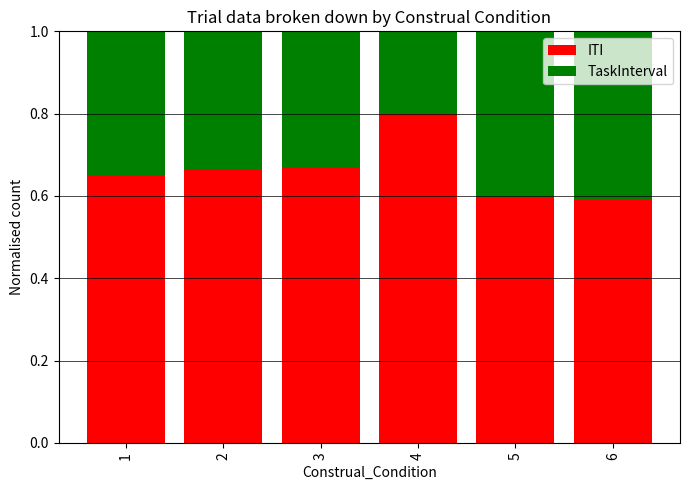

What is the sum of all ITI values?

4.0